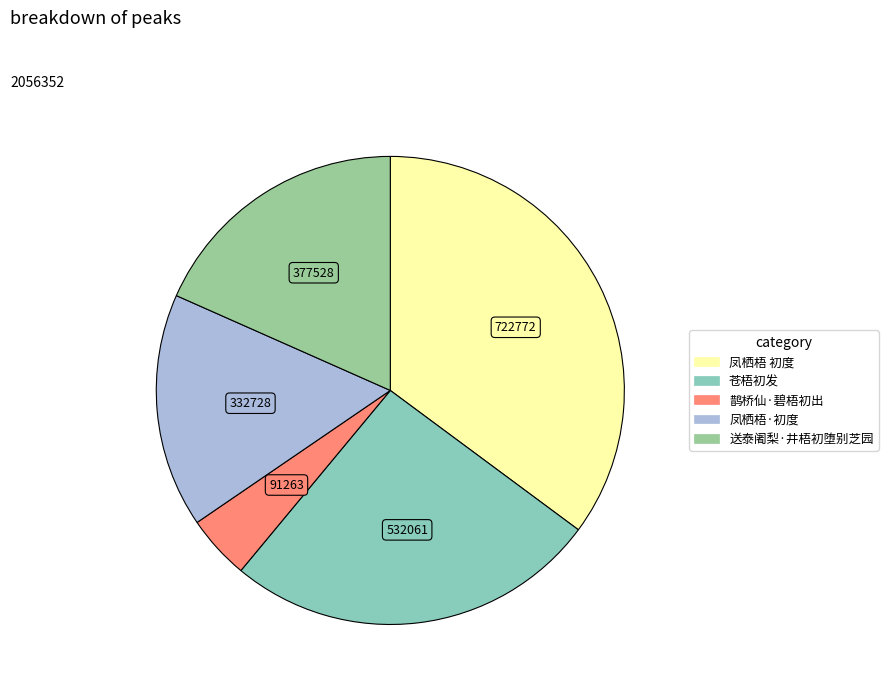

Combined, do 凤栖梧 初度 and 凤栖梧·初度 account for over 50%?

Yes